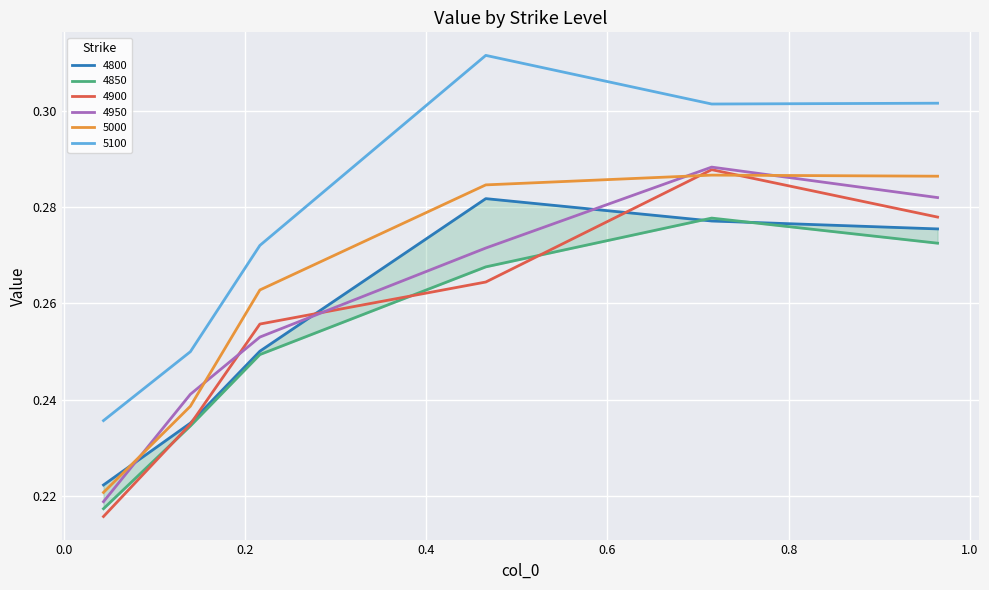

True or false: 5100 and 5000 cross at least once.

False